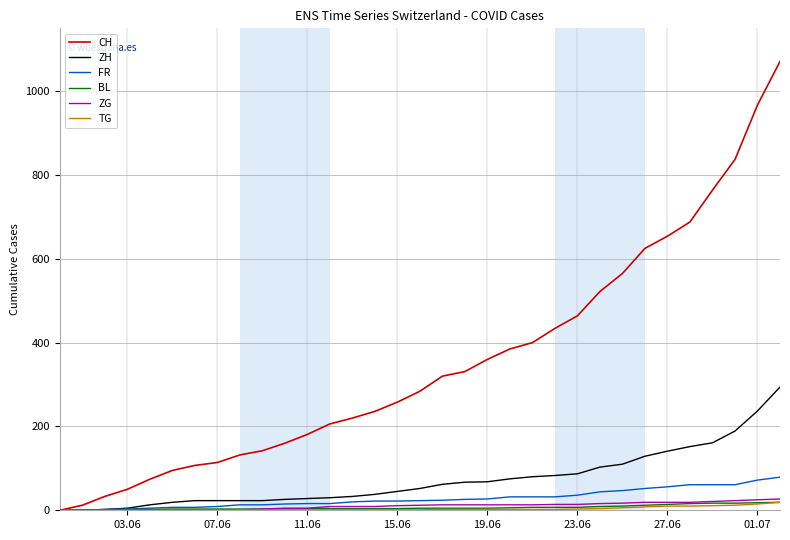

What is the maximum value for ZH?

294